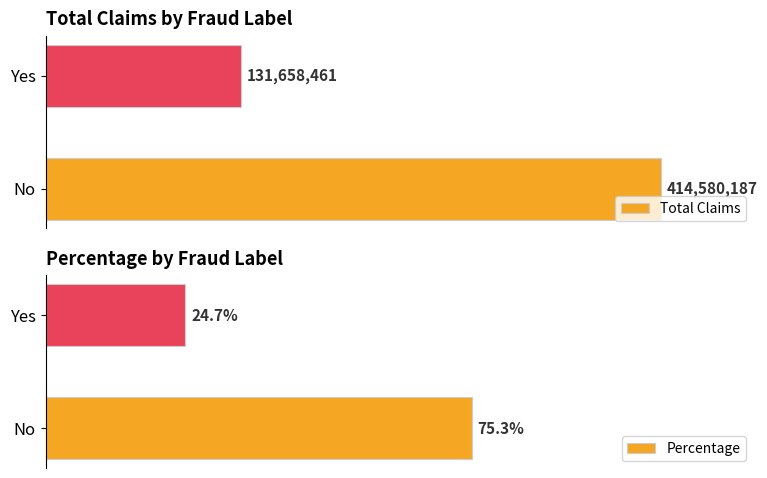

Reading left to right, transcribe all the data shown in this chart.

Total Claims: 414580187.0	131658461.0
Percentage: 0.8	0.2